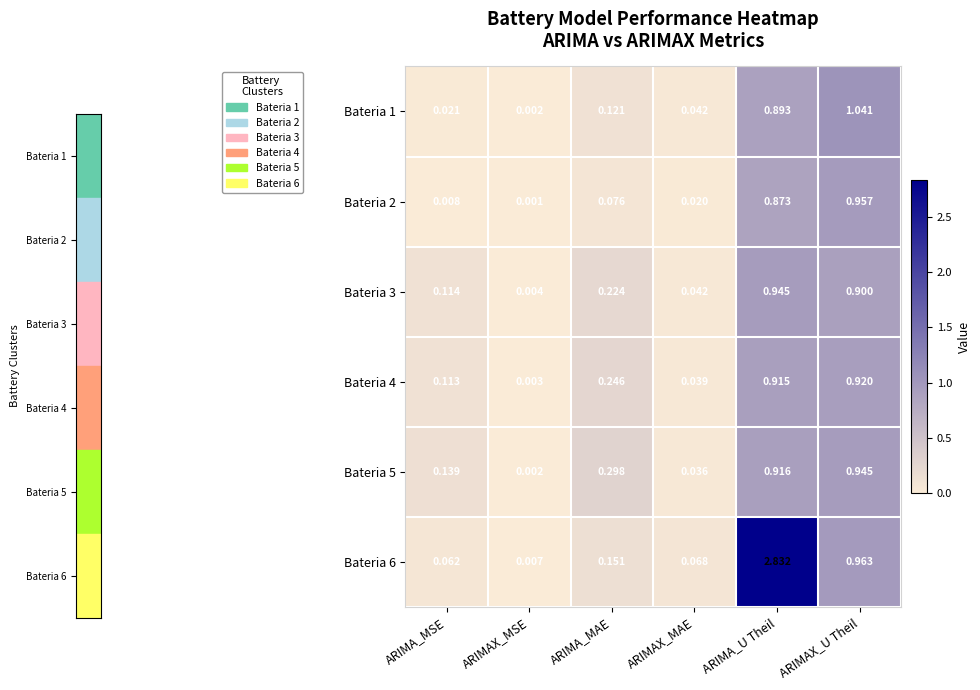

Which series has the largest range (max minus min)?

Bateria 6